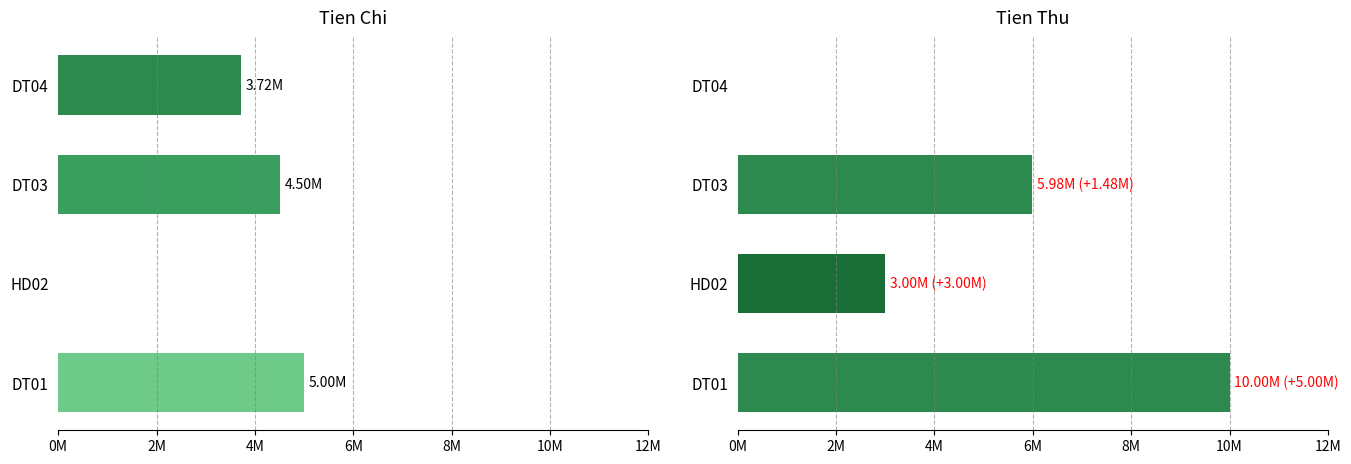

What is the value of the TienChi bar at the 3rd from the left?

4500000